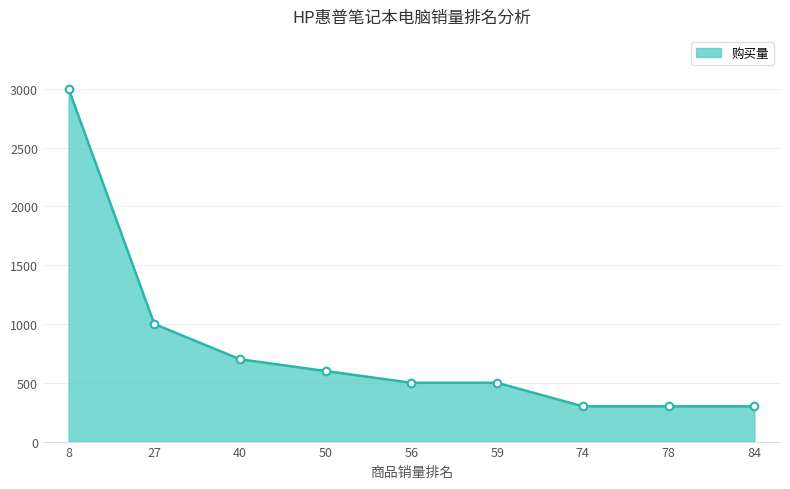

Between 8 and 78, which is larger?

8